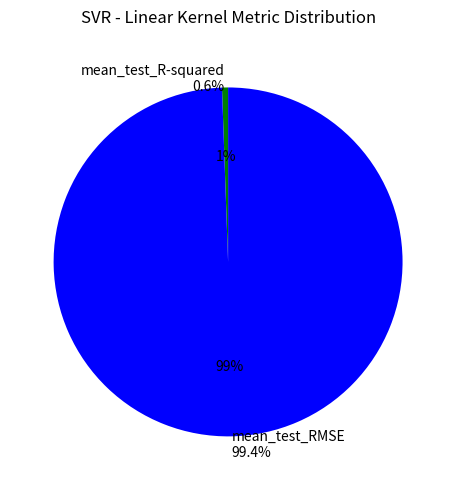

Does mean_test_R-squared represent more than half of the total?

No